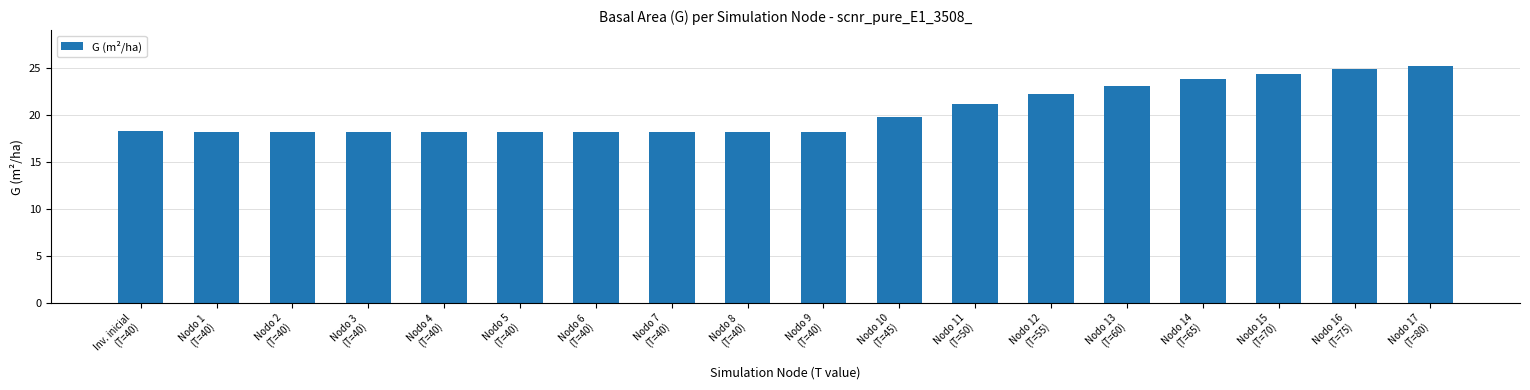

What position from the right is Nodo 3
(T=40)?

15